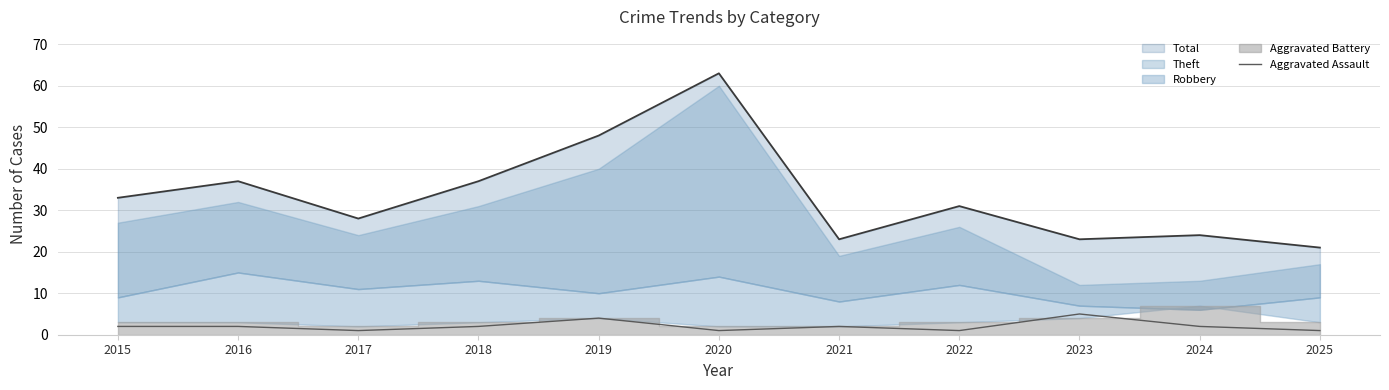

How many lines are shown in the chart?

1